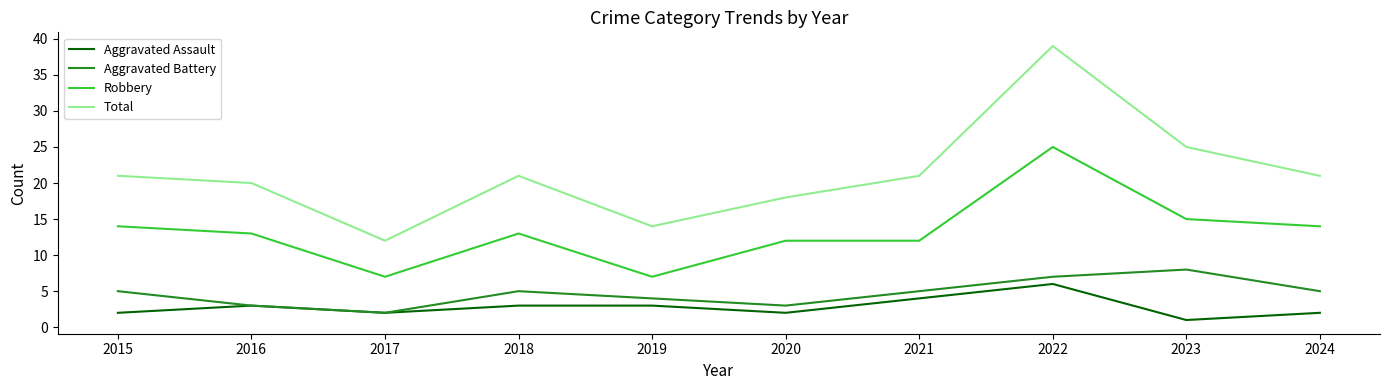

Read the Aggravated Battery value at 2023.

8